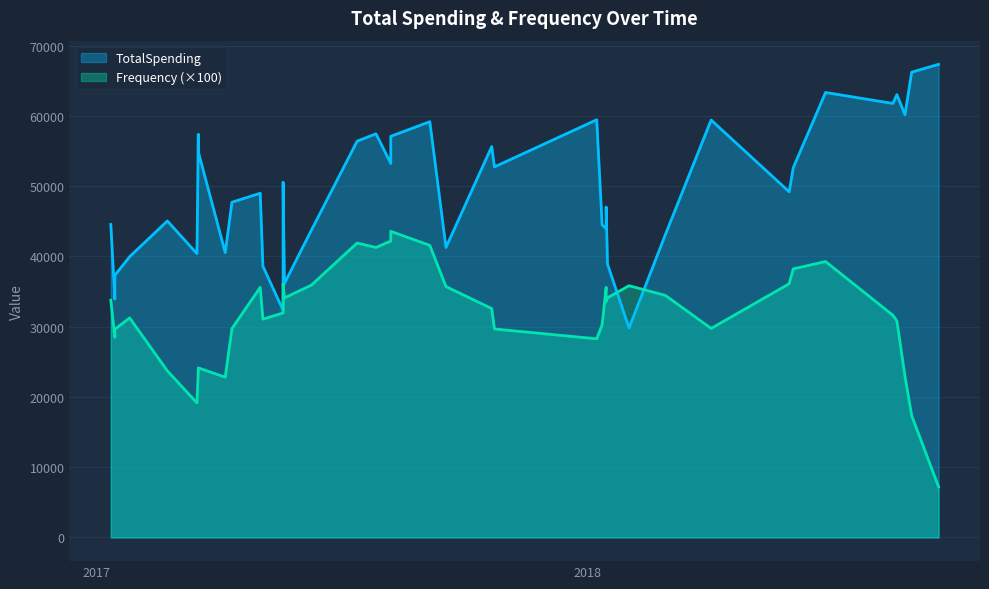

Rank the series by their maximum value, from lowest to highest.

Frequency, TotalSpending